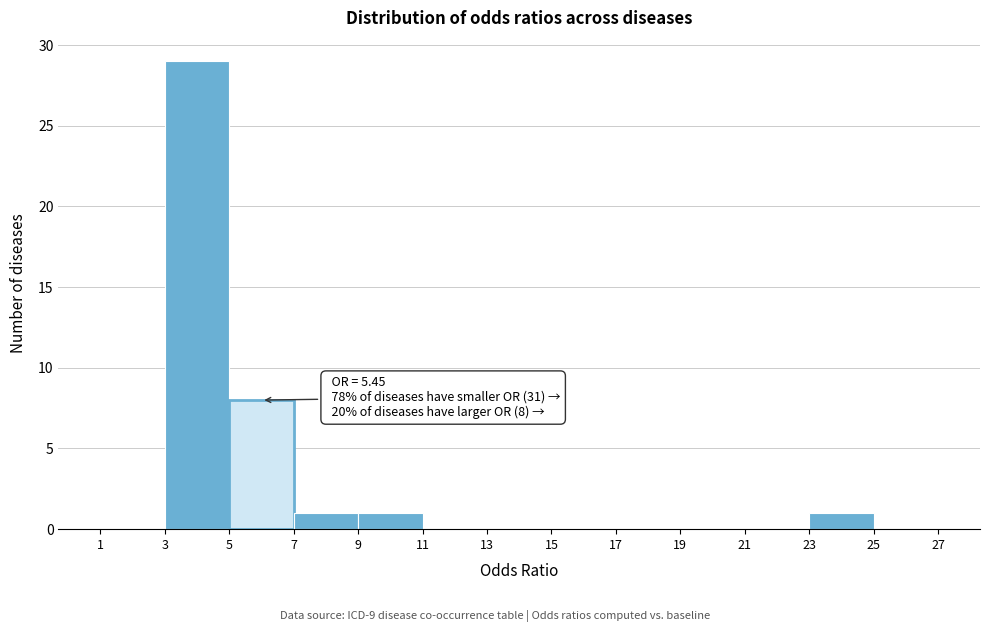

Which range on the x-axis has the tallest bar?

3 to 5